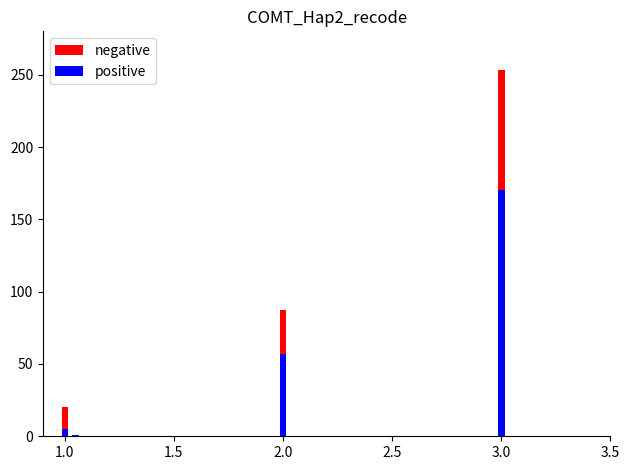

What is the sum of all positive values?

233